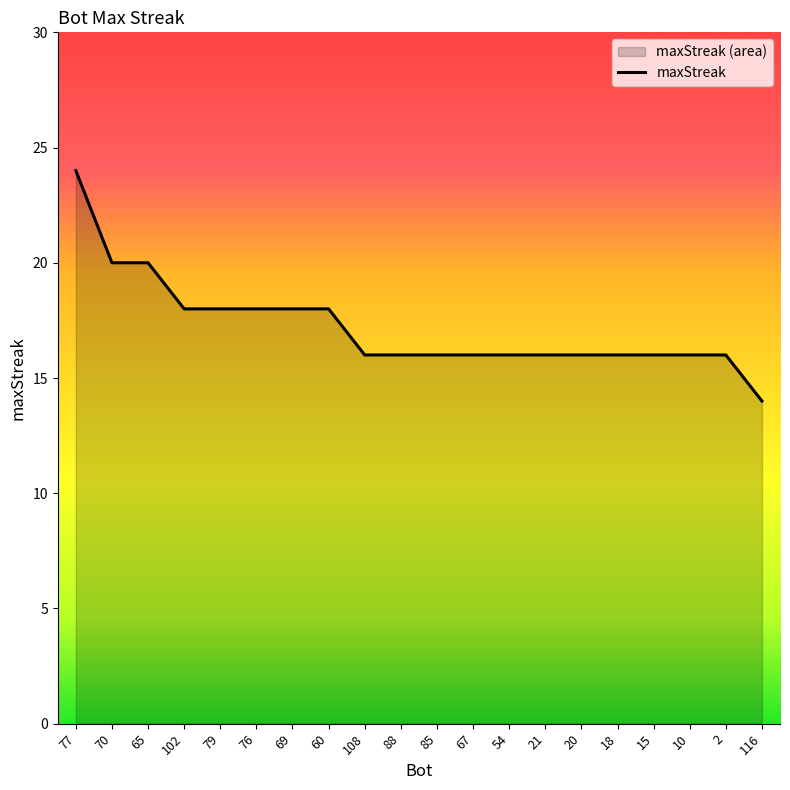

List the labels in order of value, smallest first.

116, 108, 88, 85, 67, 54, 21, 20, 18, 15, 10, 2, 102, 79, 76, 69, 60, 70, 65, 77